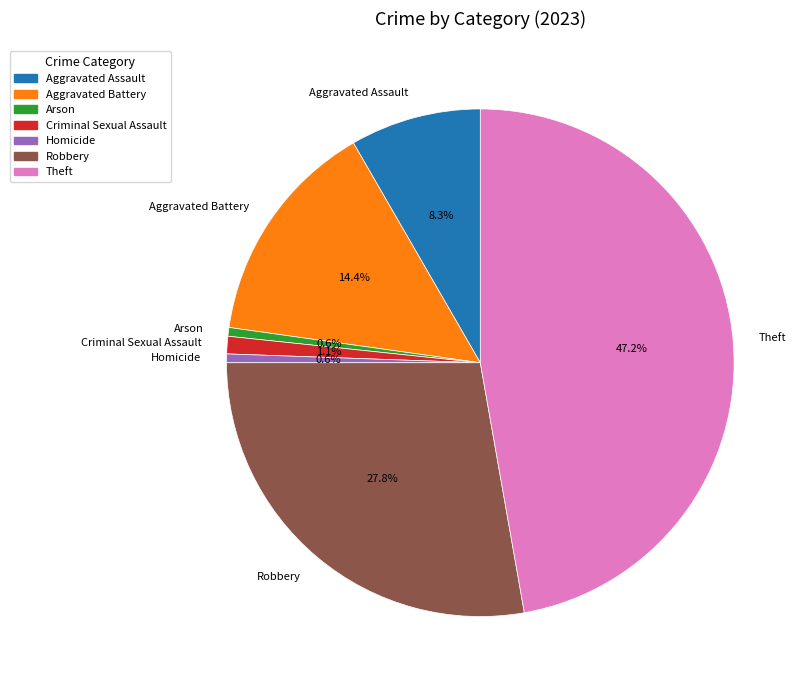

What is the ratio of the value at Aggravated Assault to the value at Arson?

15.0